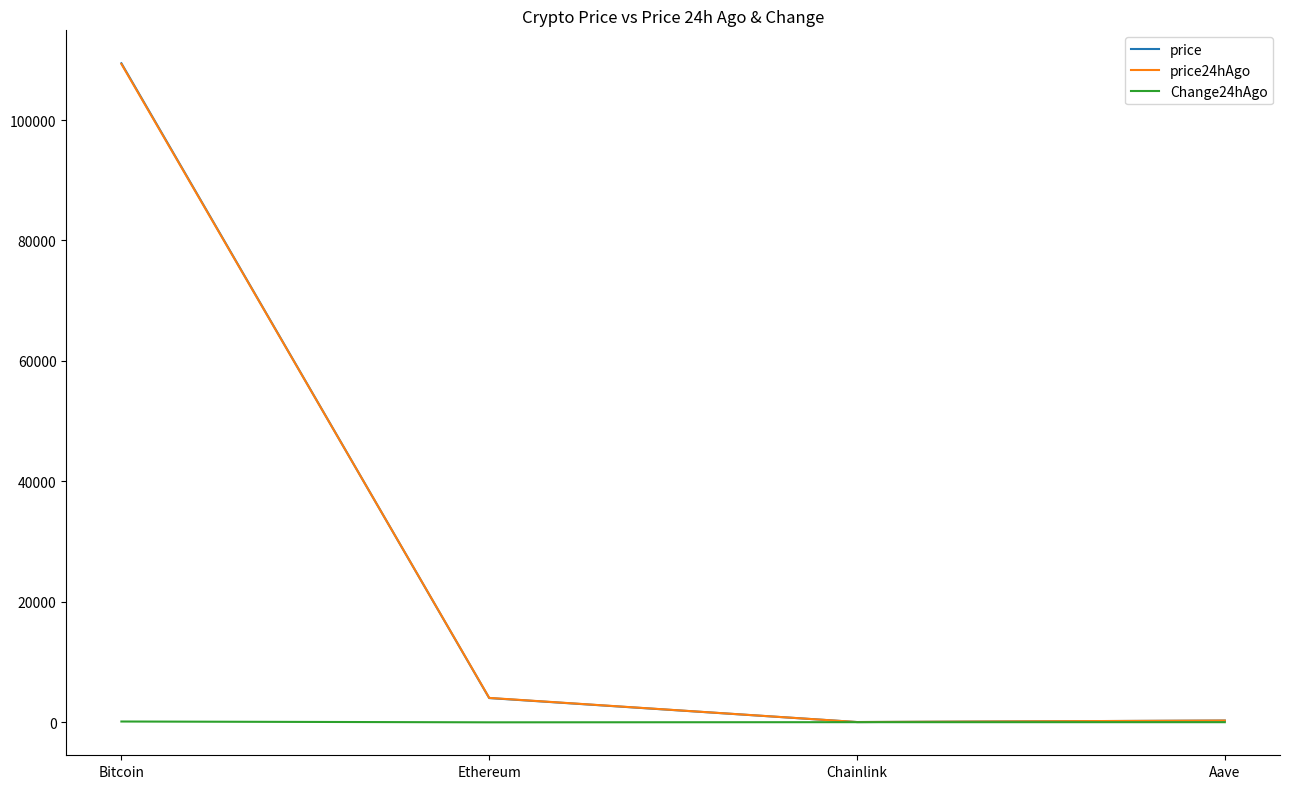

The value of price at Ethereum is 4003.7. True or false?

True